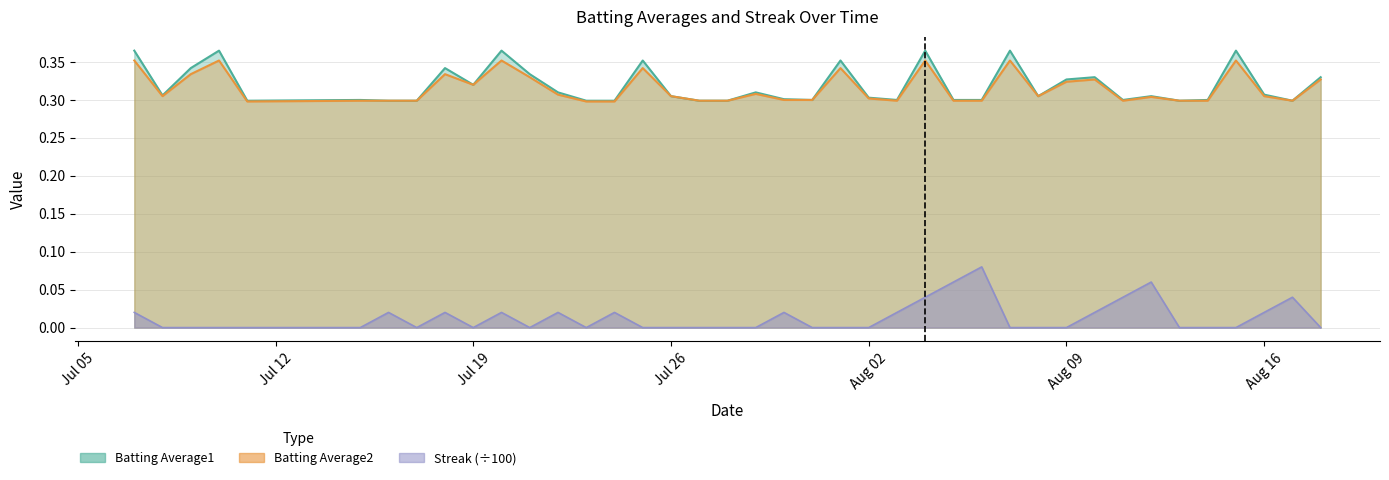

True or false: Streak has a value of 0.1 at 2010-08-05.

True